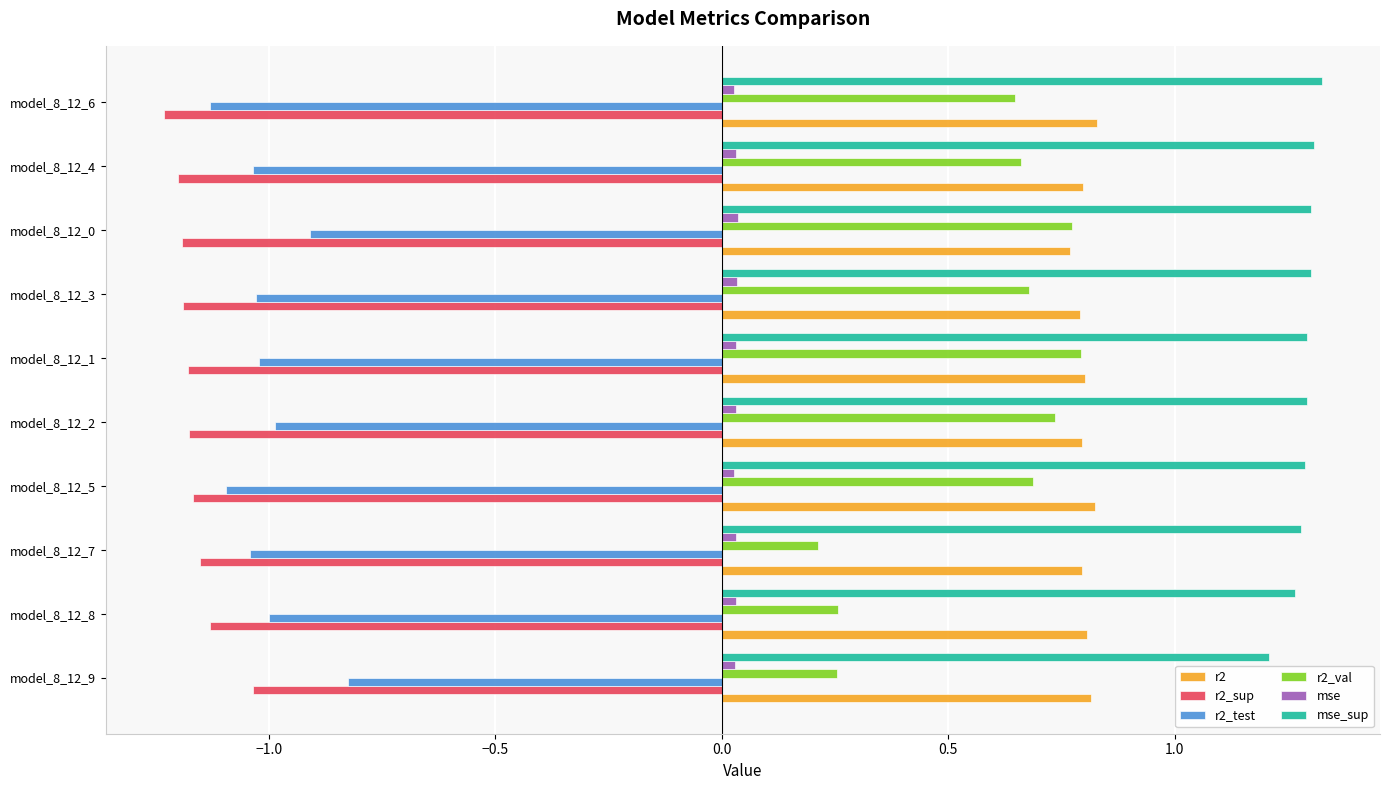

At how many categories does at least one series exceed 1?

10